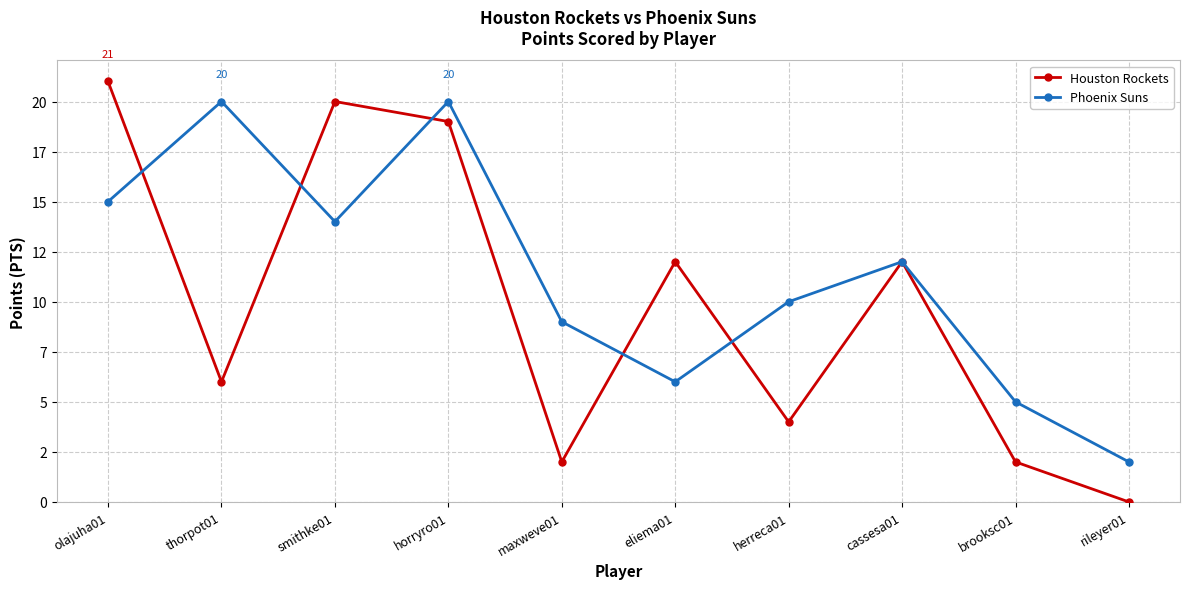

Is this an area chart (filled region under the line)?

No